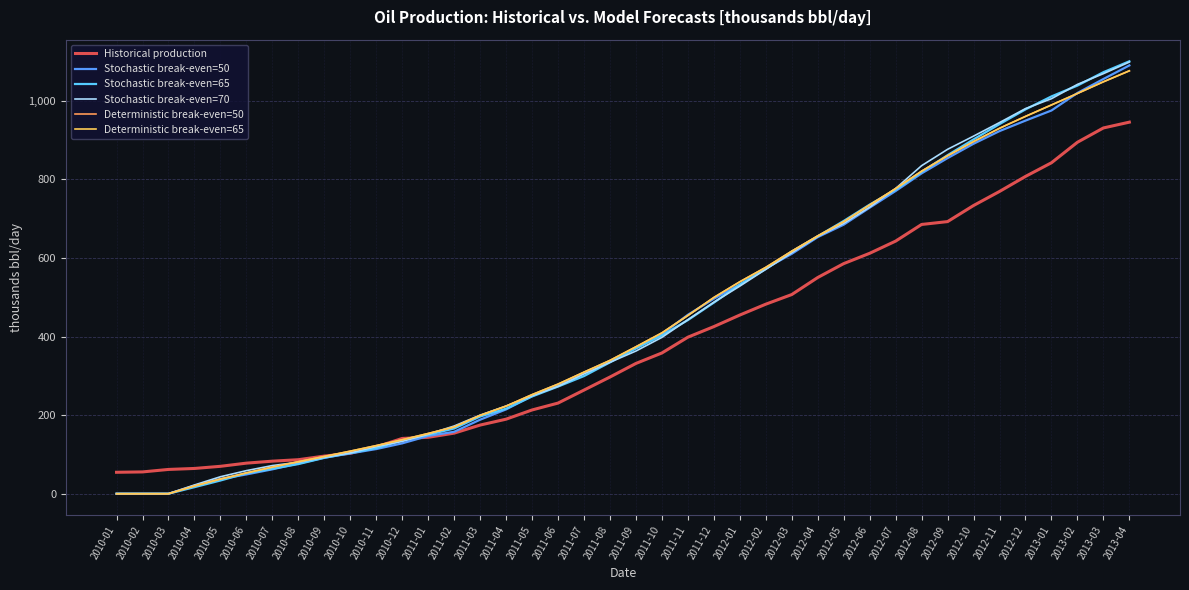

Which series has the largest range (max minus min)?

Stochastic break-even=65